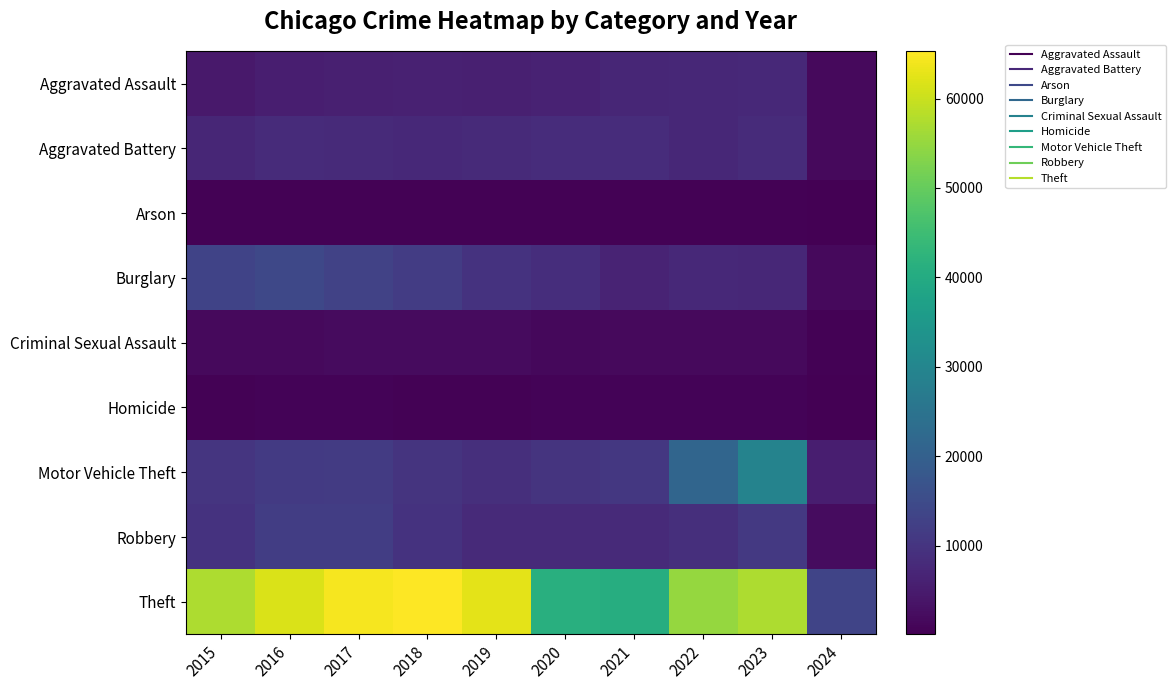

Which category has the lowest value across all series?

2024